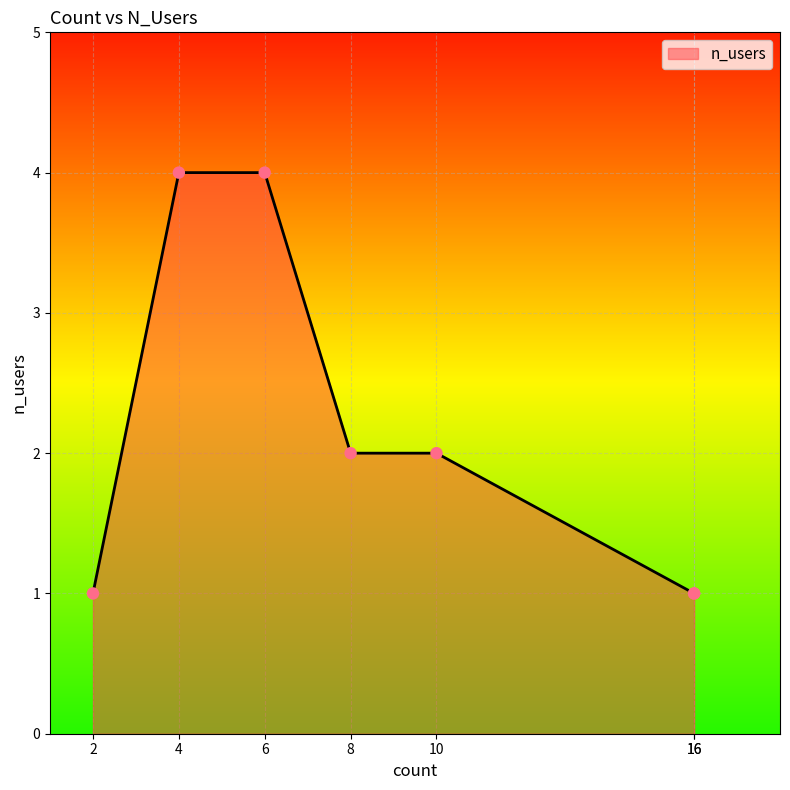

What is the change in value from 6 to 16?

-3